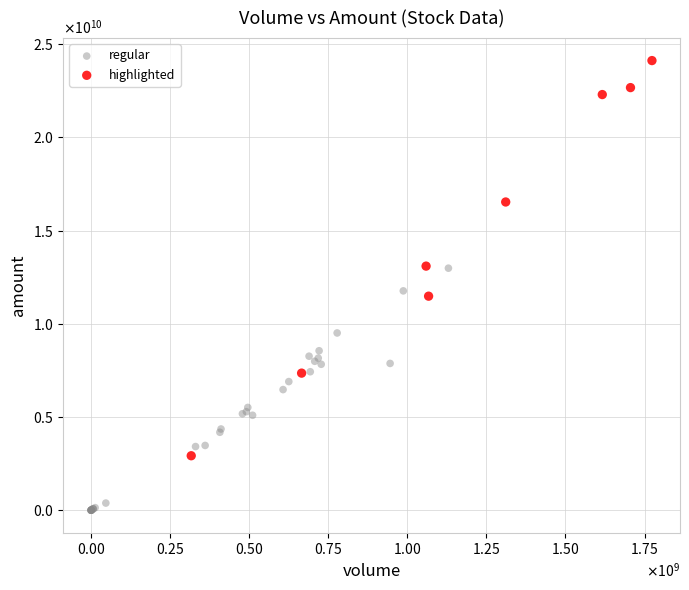

What are all the series names shown in the legend?

regular, highlighted